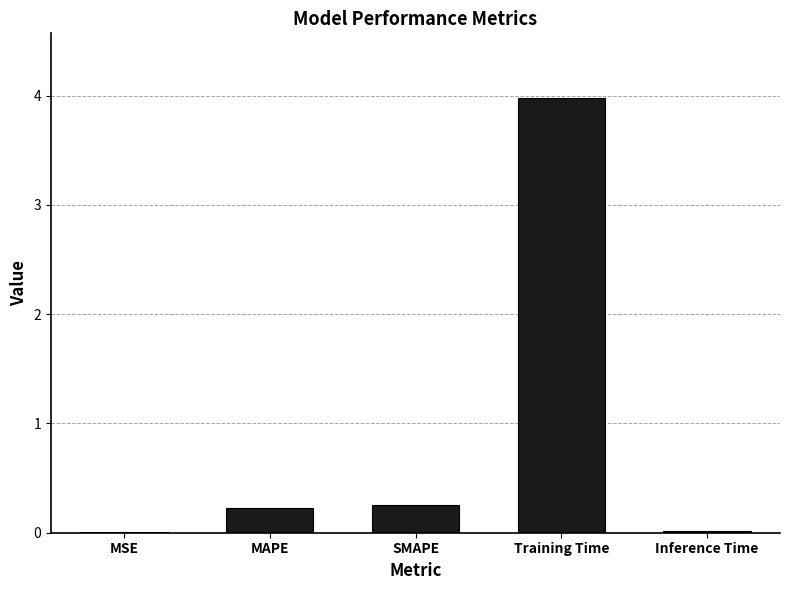

Is it true that the value at Training Time is 2.1?

False